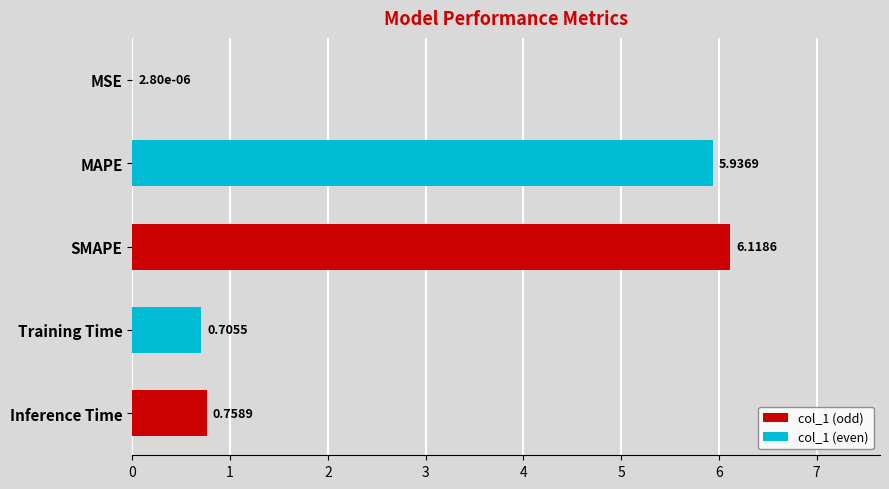

Which has a higher value, Inference Time or SMAPE?

SMAPE